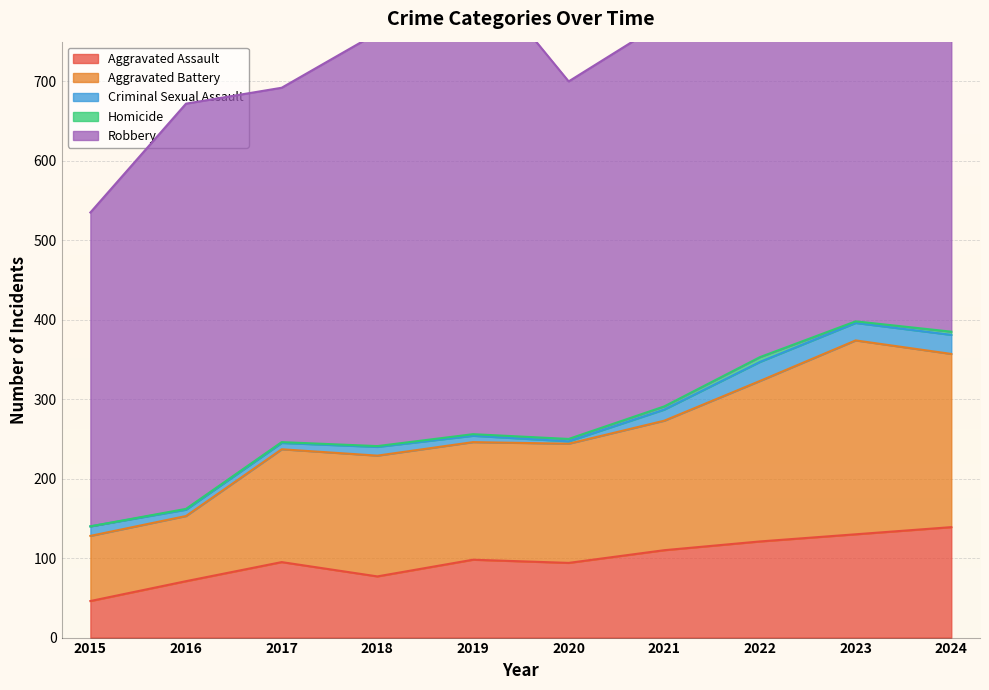

What is the difference between the Robbery values at 2018 and 2016?

10